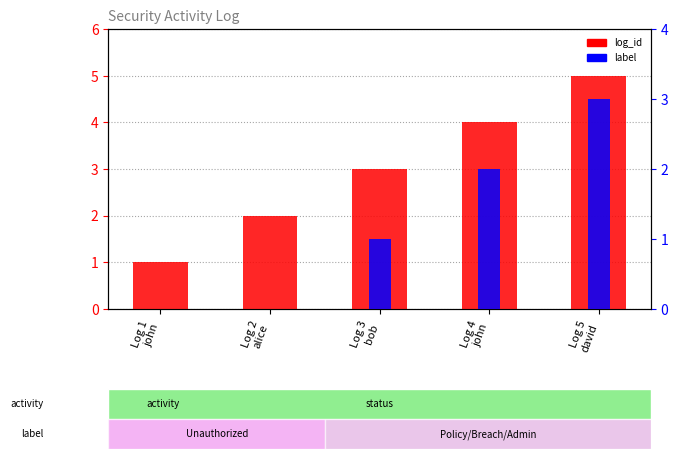

What is the sum of the log_id values at Log 4
john and Log 3
bob?

7